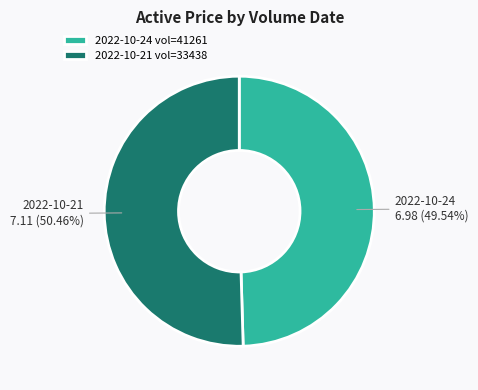

Between 2022-10-24 vol=41261 and 2022-10-21 vol=33438, which is larger?

2022-10-21 vol=33438